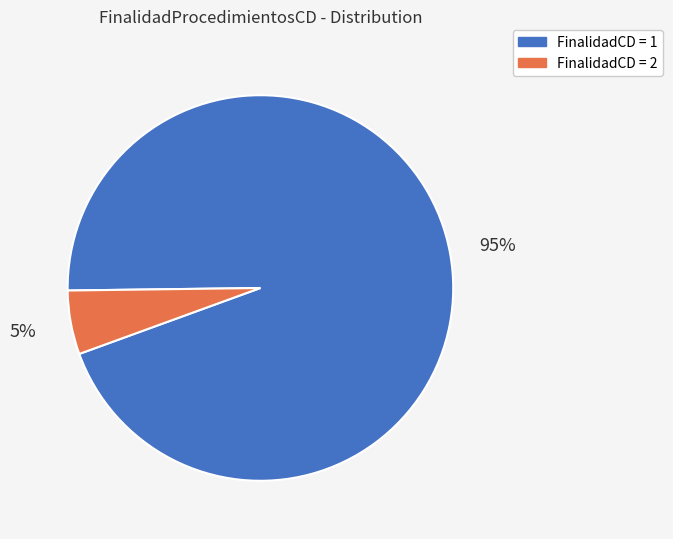

How many slices are in this pie chart?

2